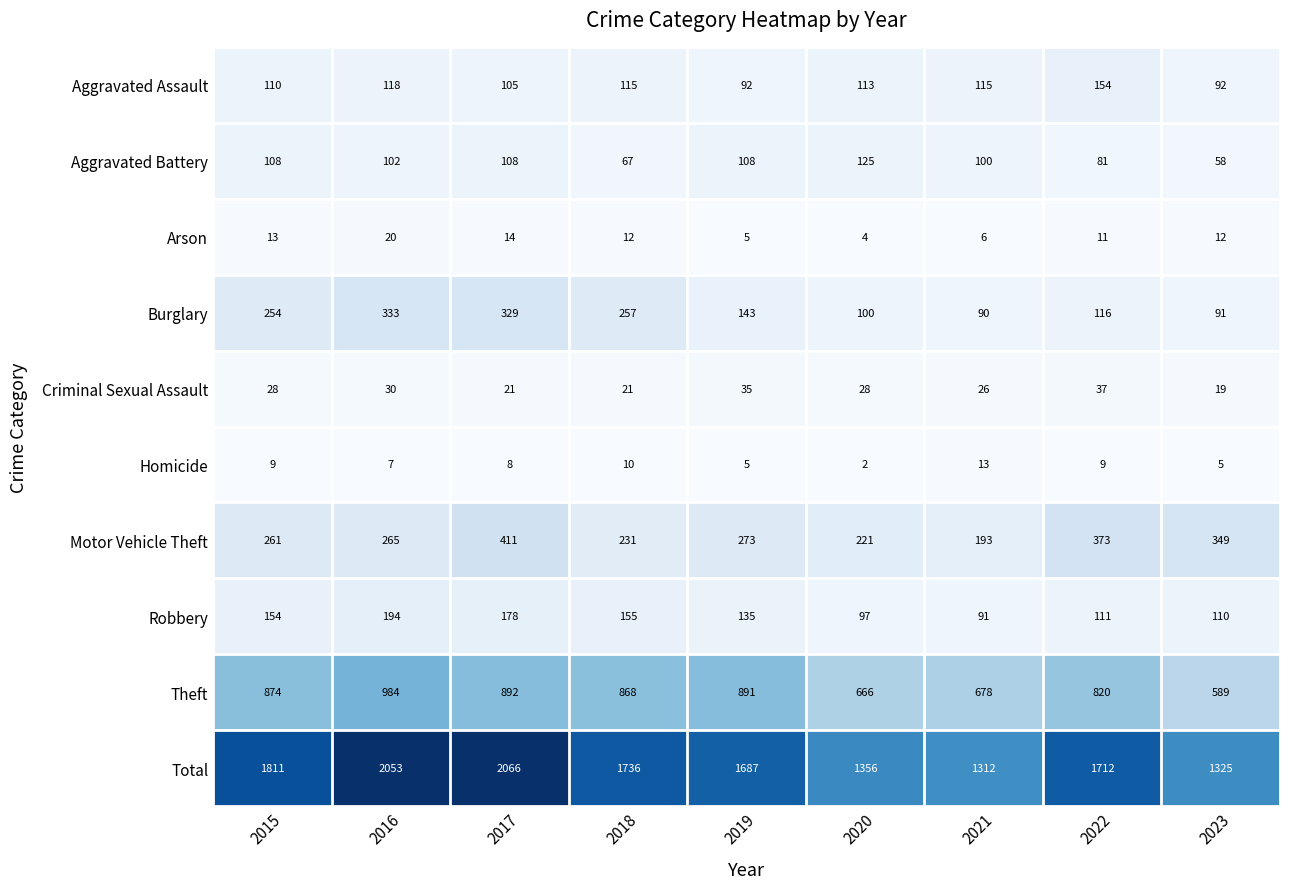

Which series has the largest total across all categories?

Total